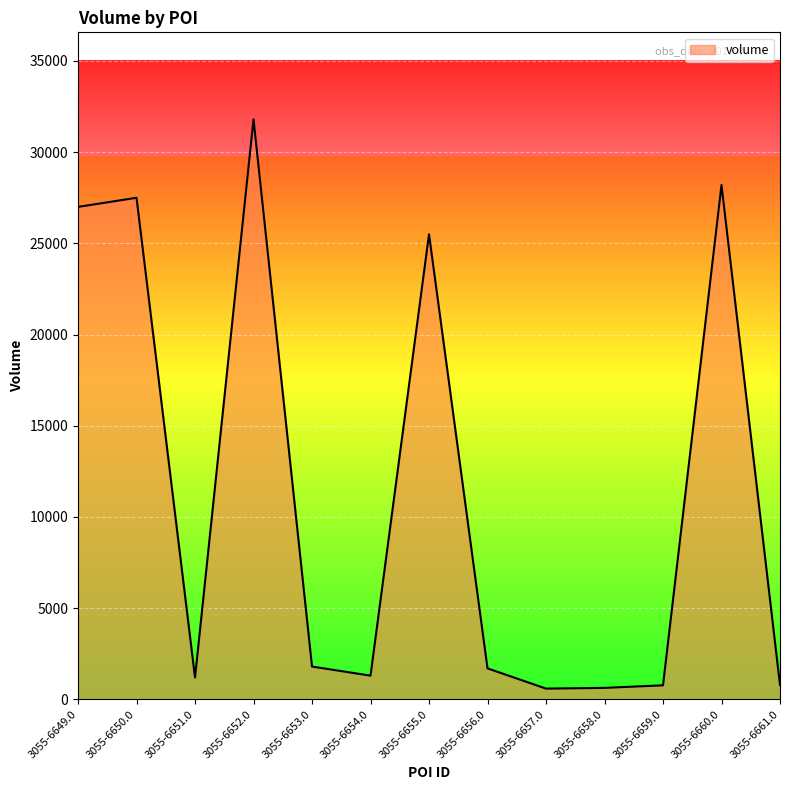

How many series are shown in this chart?

1